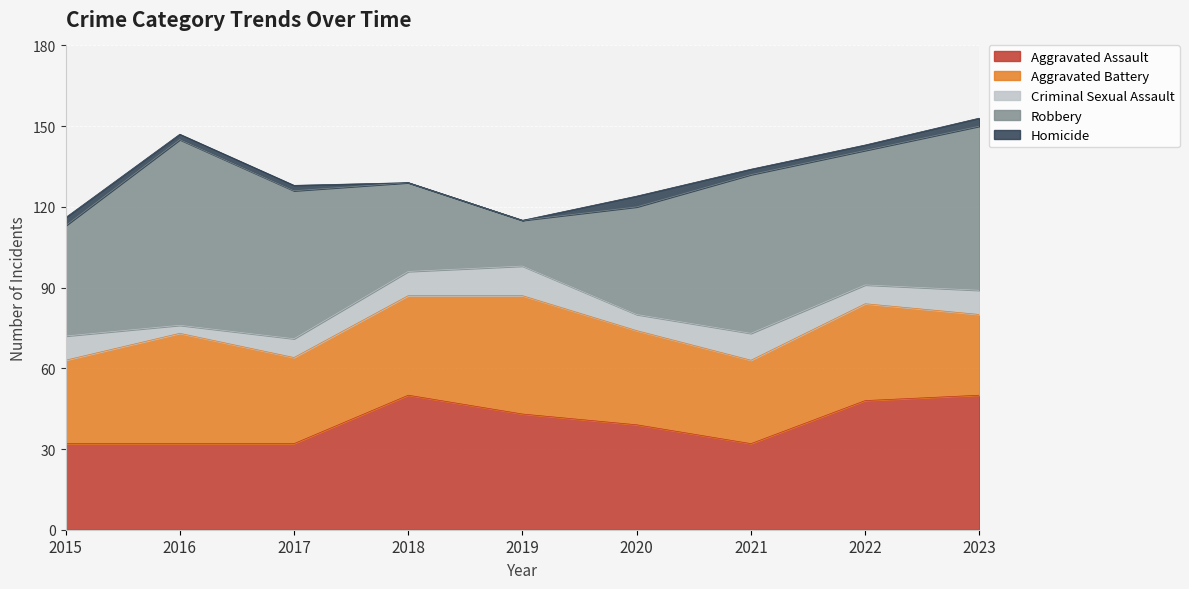

True or false: Aggravated Assault and Criminal Sexual Assault intersect in this chart.

False